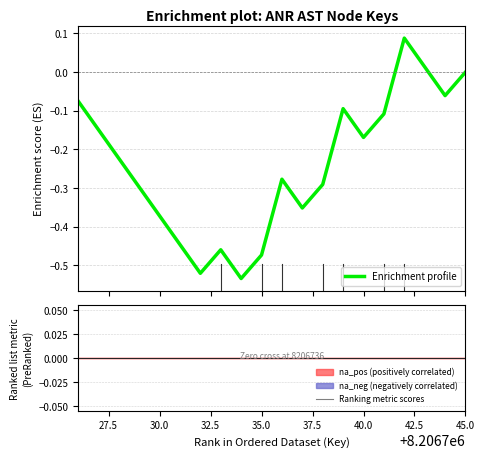

Which series has the largest total across all categories?

Ranking metric scores